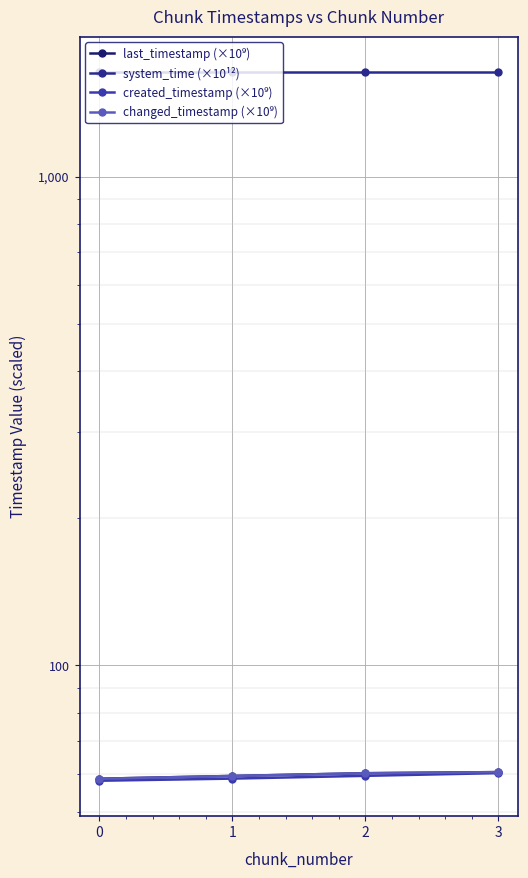

Is it true that changed_timestamp (×10⁹) equals 99.6 at 3?

False